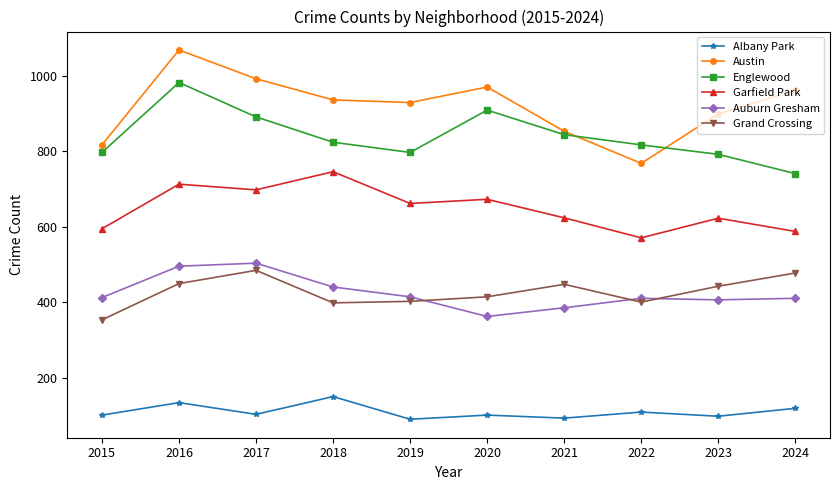

Rank the series at 2024 from highest to lowest value.

Austin, Englewood, Garfield Park, Grand Crossing, Auburn Gresham, Albany Park